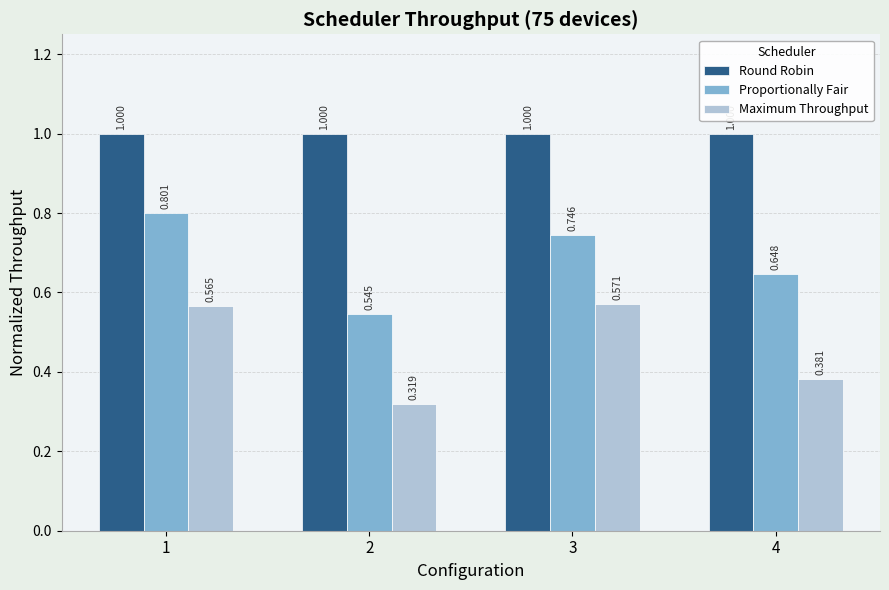

Which series changed the most between 1 and 2?

Proportionally Fair